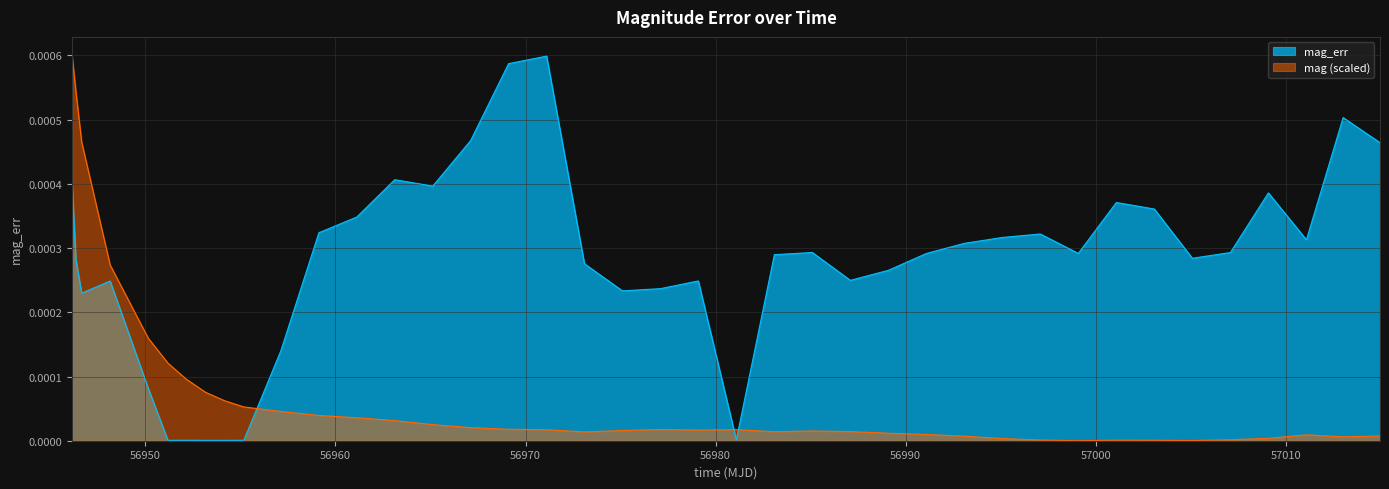

How many lines are shown in the chart?

2